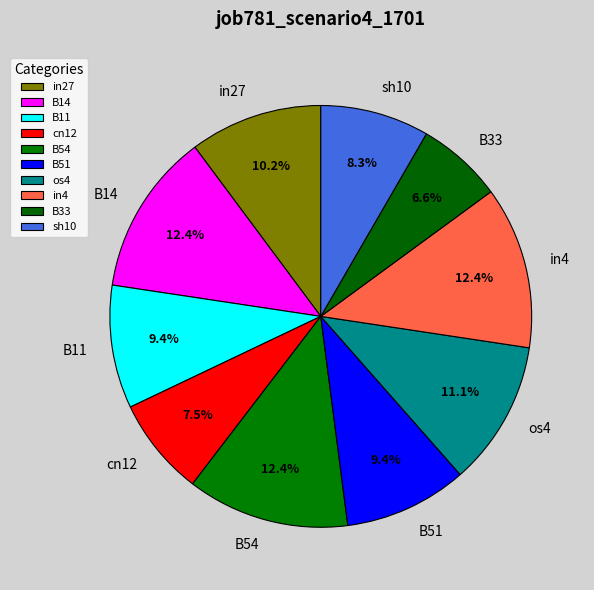

Is the sum of B14 and os4 greater than half?

No